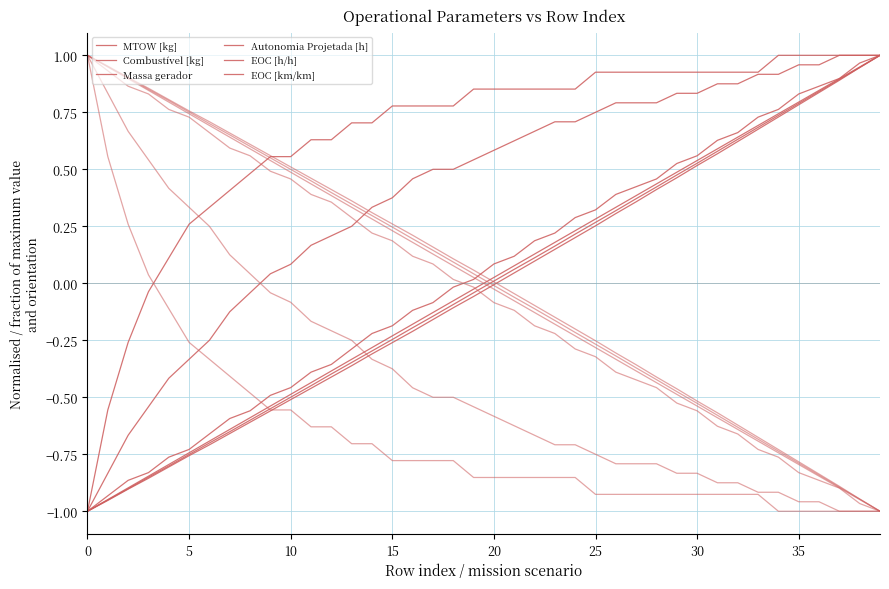

How many lines are shown in the chart?

12